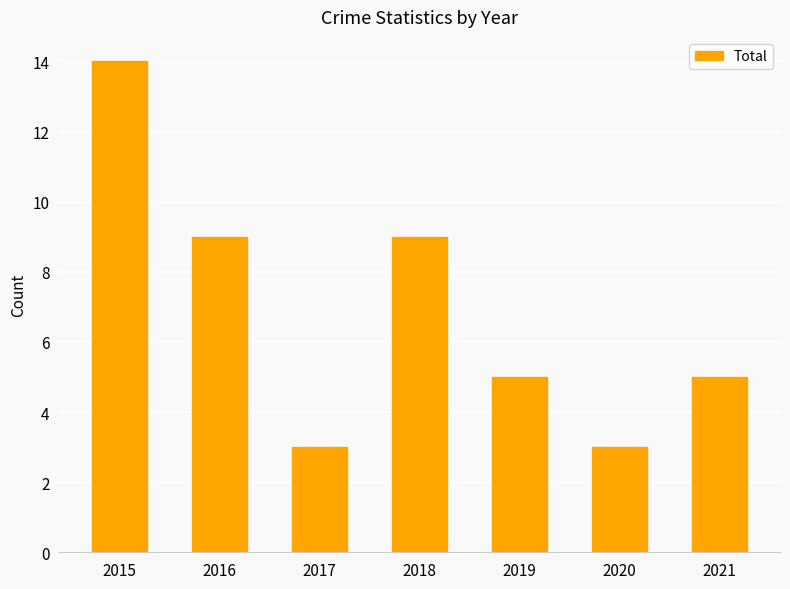

What is the average value?

7